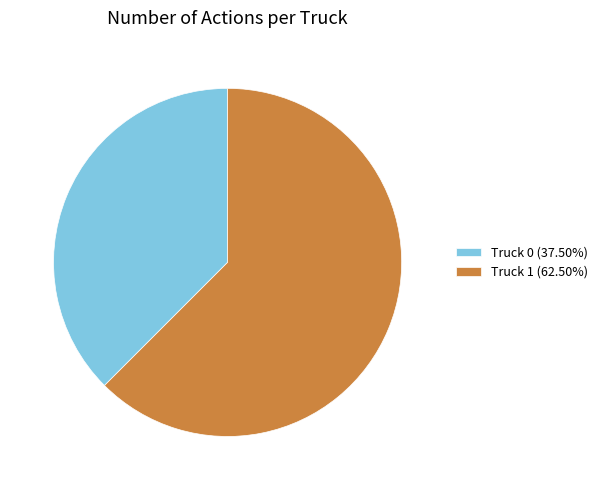

Which slice is the smallest?

Truck 0